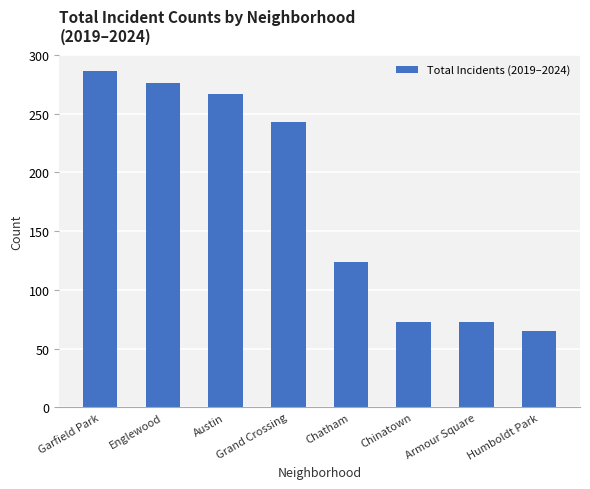

What is the value of the 3rd bar from the left?

267